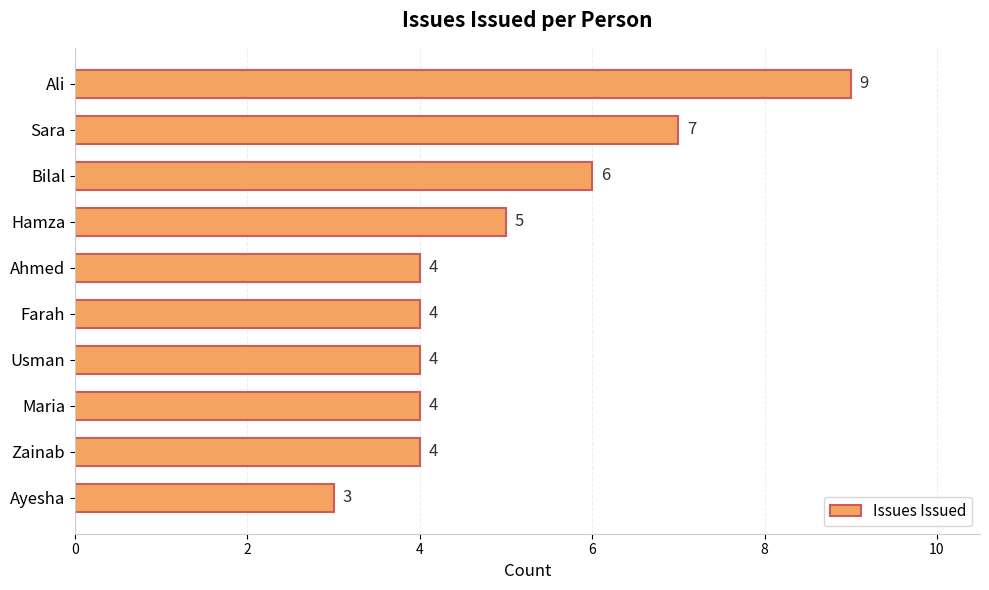

What is the minimum value shown in the chart?

3